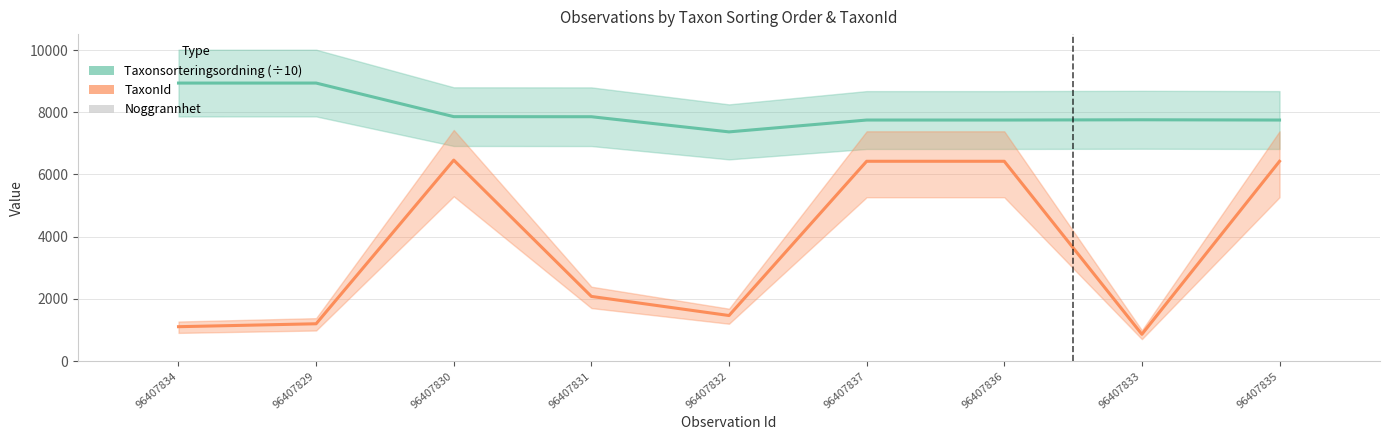

True or false: Noggrannhet has a value of 15.0 at 96407832.

True